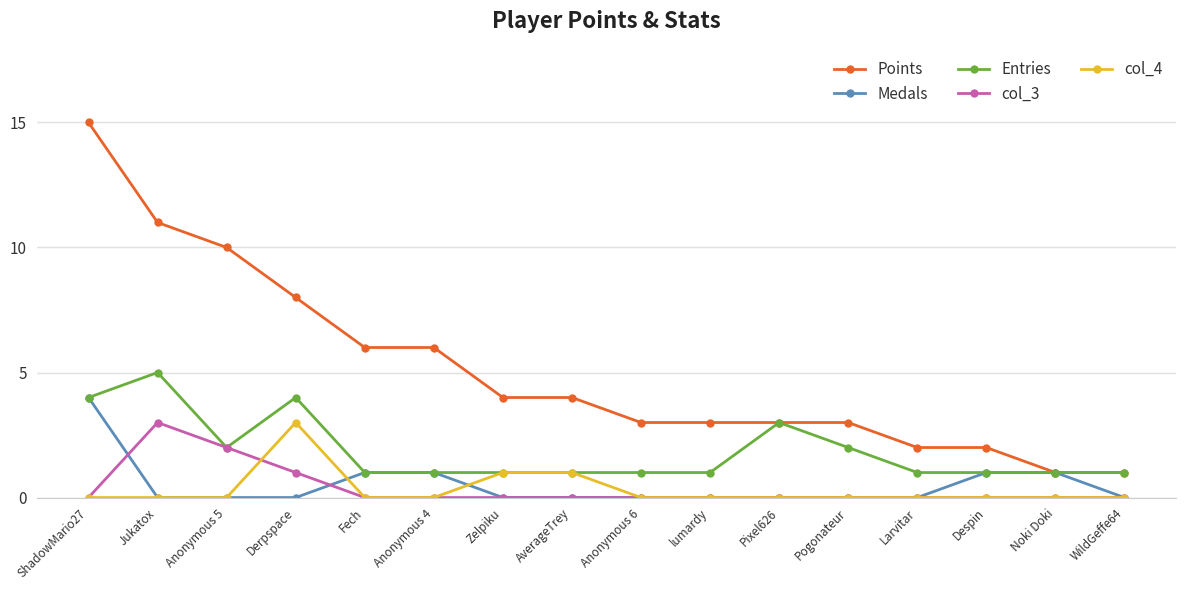

True or false: Points has a value of 2 at WildGeffe64.

False